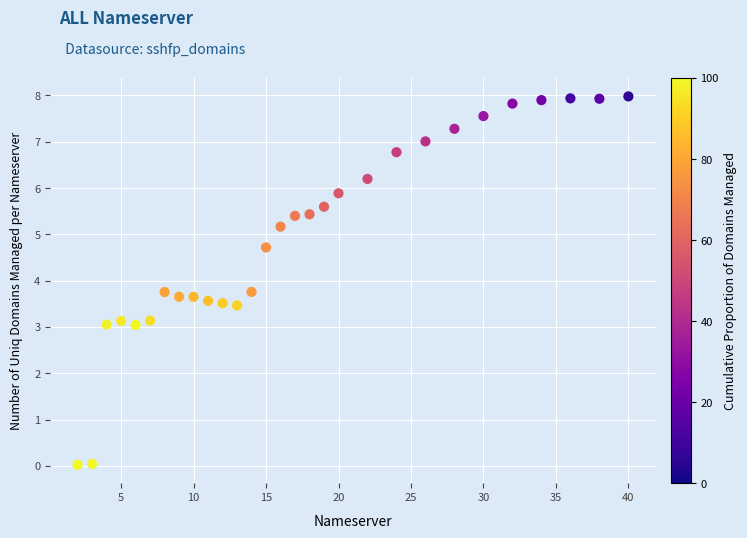

What is the range of X values (max minus min)?

38.0